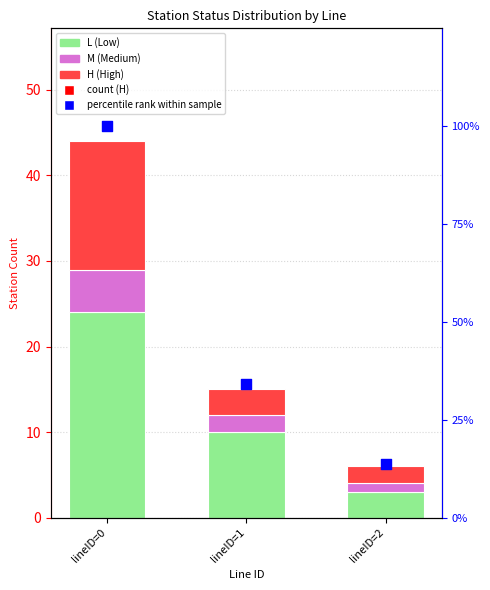

Which series has the largest total across all categories?

percentile rank within sample